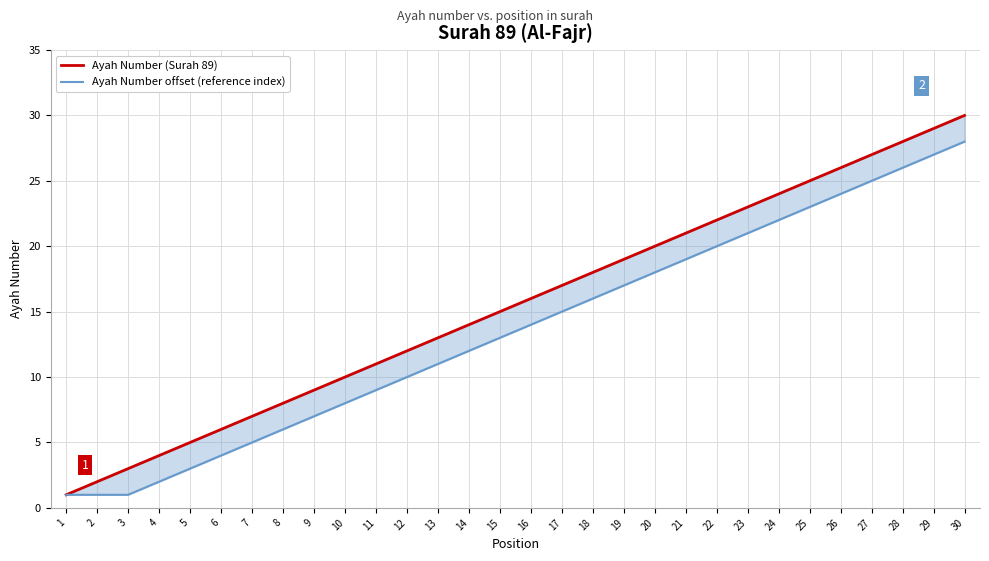

List the series in order of their peak value, lowest first.

Ayah Number offset (reference index), Ayah Number (Surah 89)